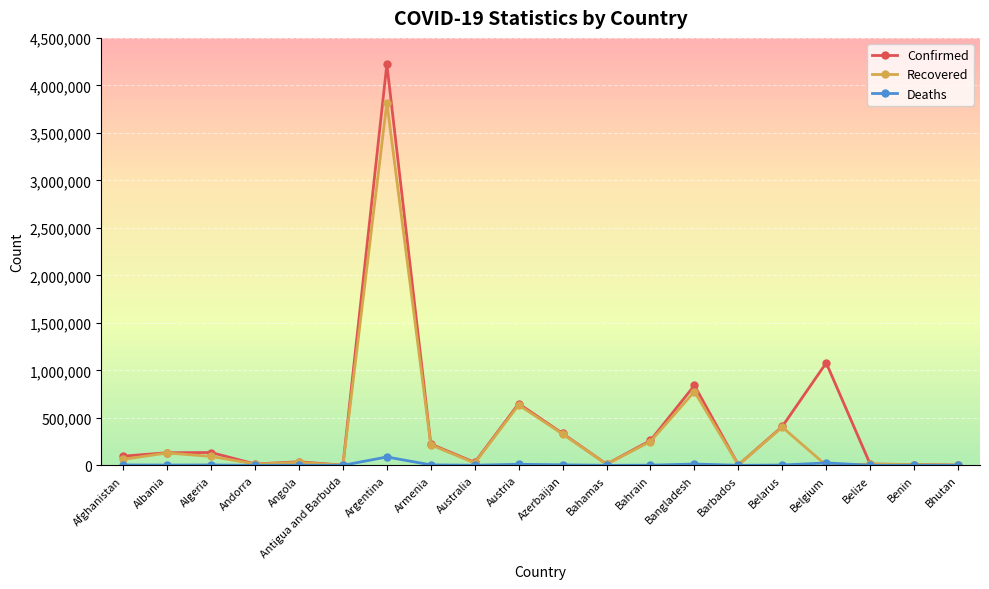

At which category is the sum across all series the highest?

Argentina